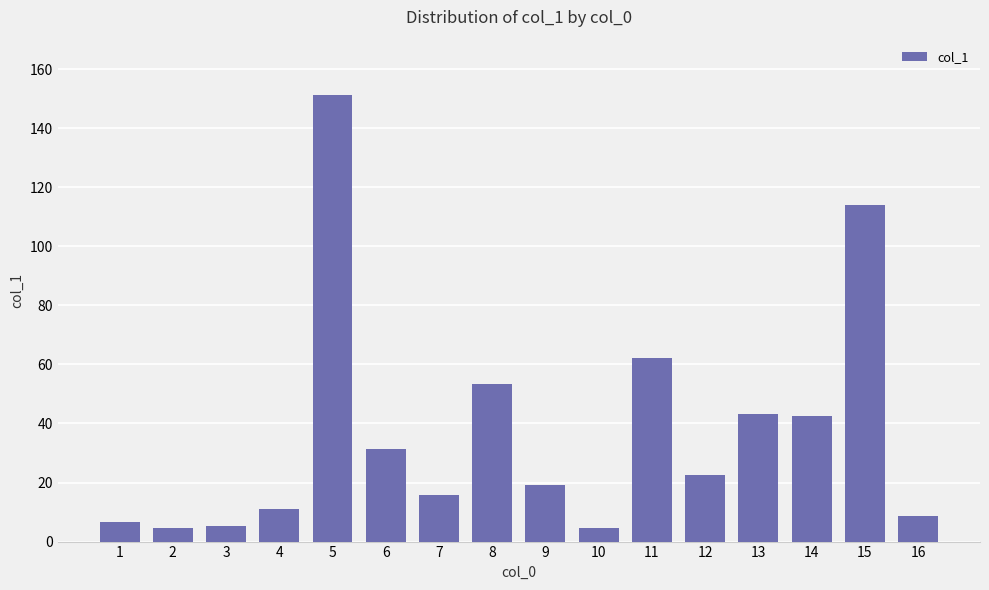

Where is the data nearest to the value 77?

11